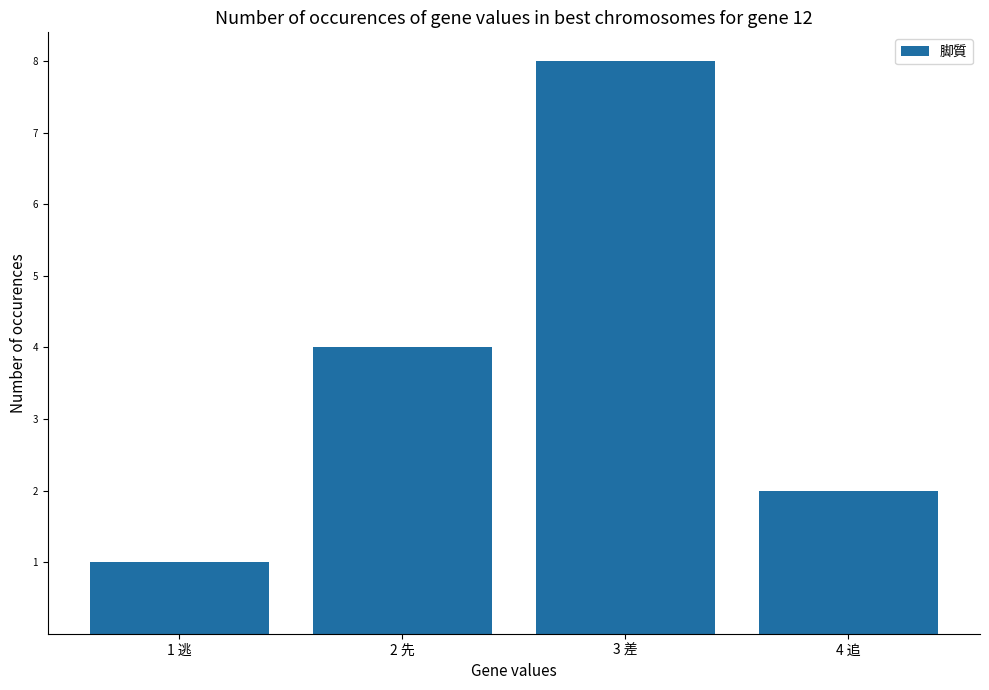

What is the label of the 1st bar from the left?

1 逃